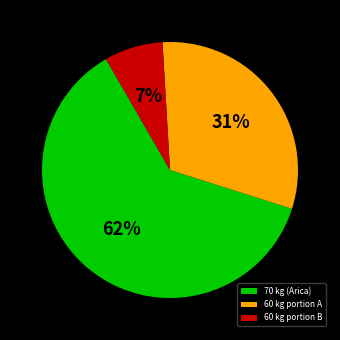

Is the sum of 60 kg portion B and 70 kg (Arica) greater than half?

Yes